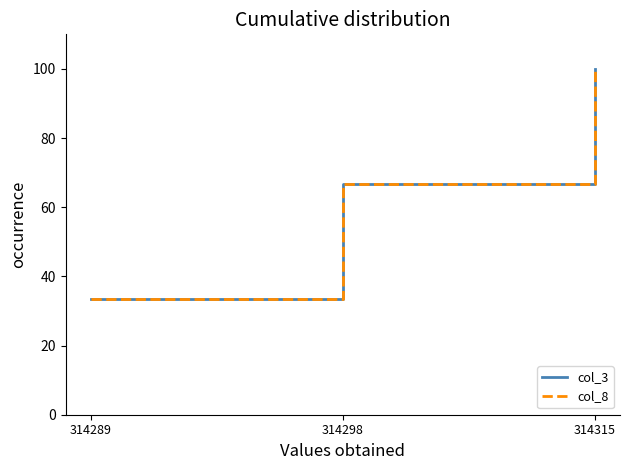

Reading left to right, list all the values displayed in this chart.

col_3: 33.3	66.7	100.0
col_8: 33.3	66.7	100.0